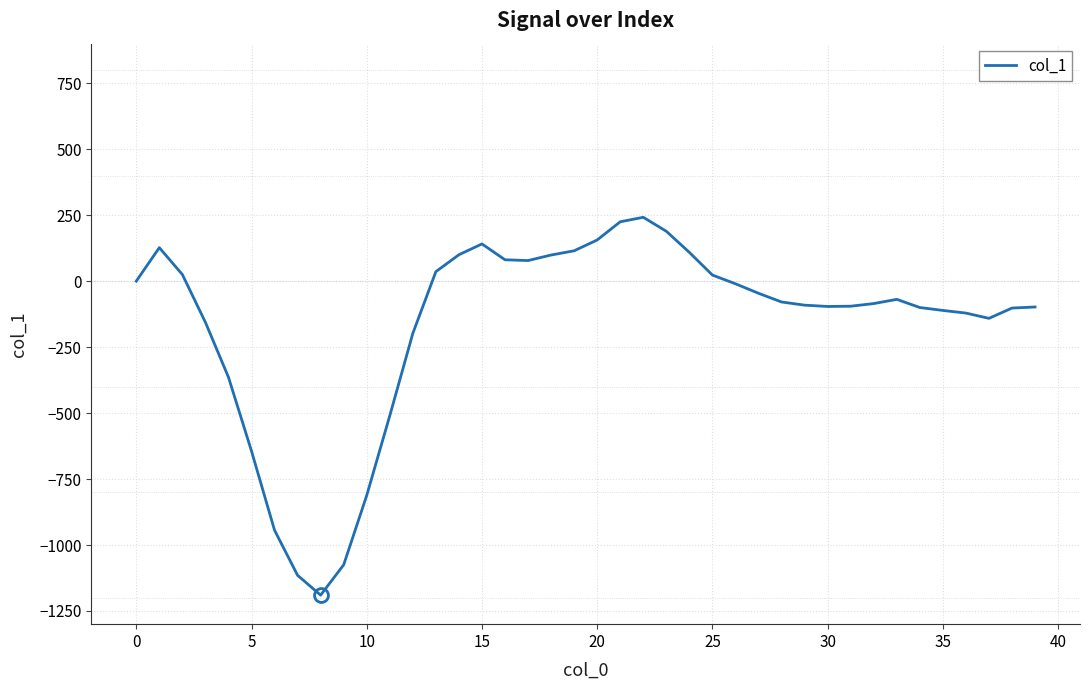

Is this an area chart (filled region under the line)?

No